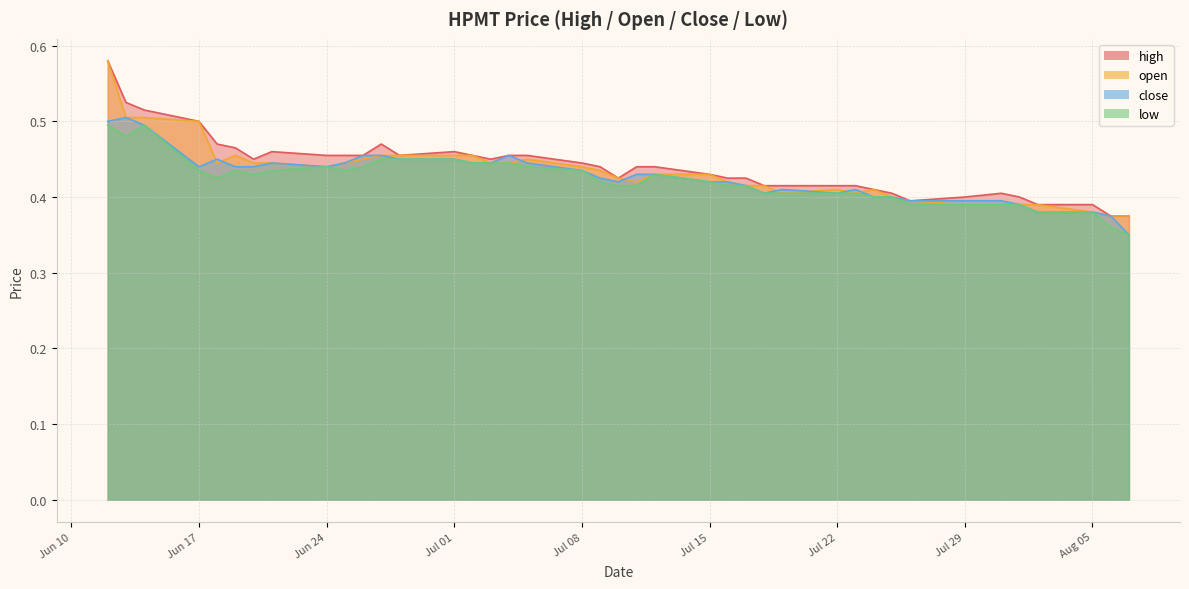

Count the close values in the range 0 to 1.

40